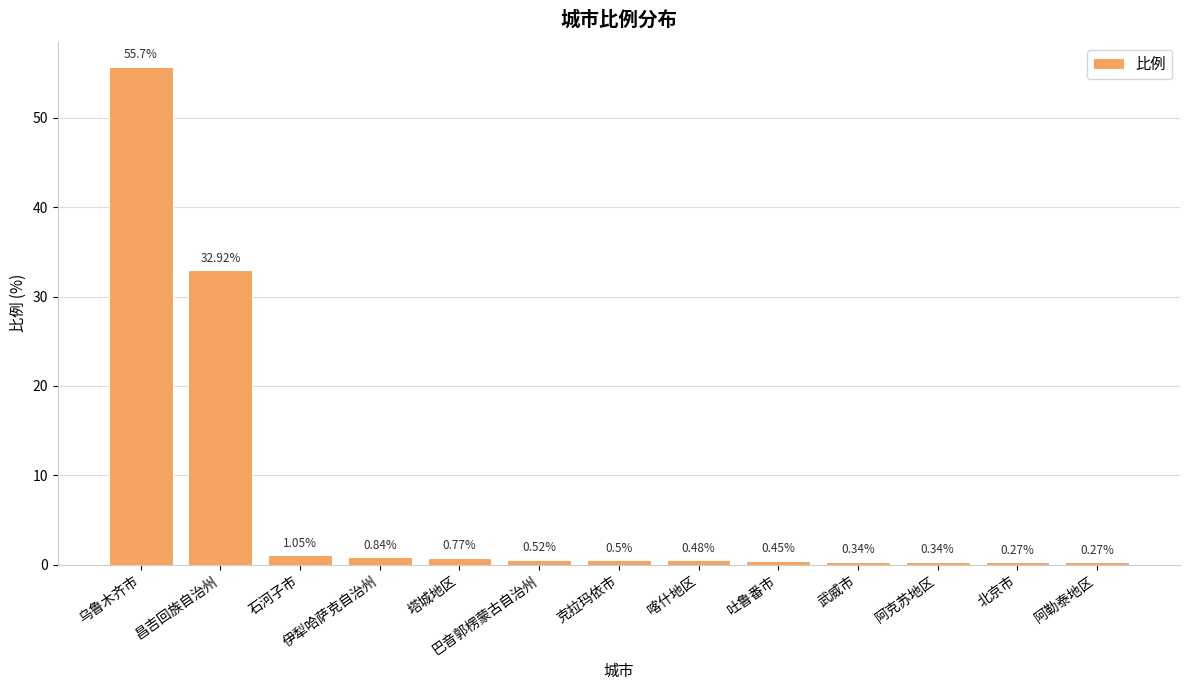

What is the average value?

7.3